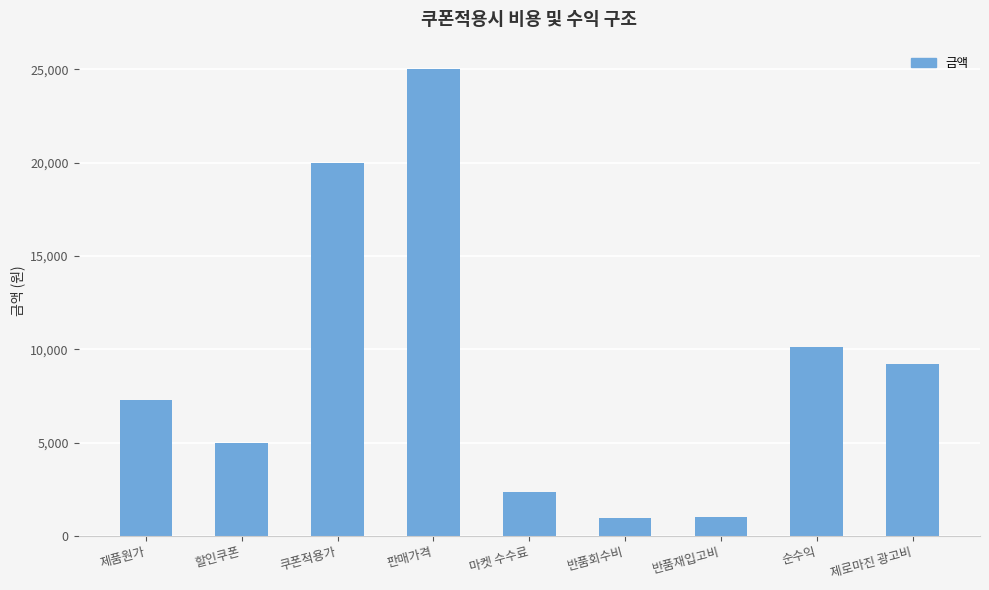

What is the maximum value shown in the chart?

25000.0